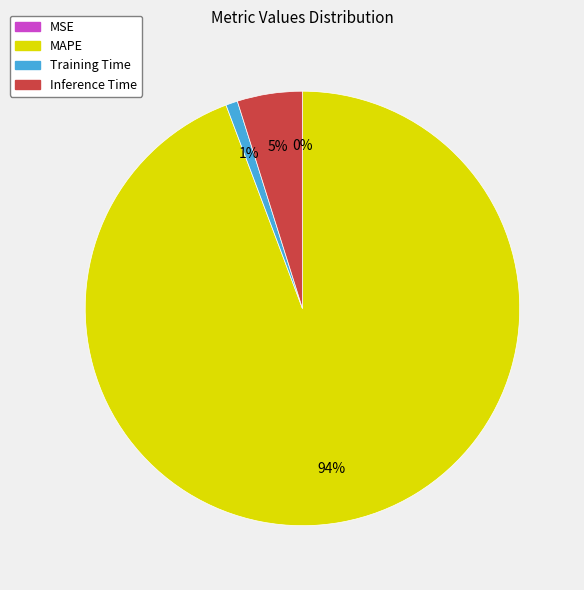

To the nearest percent, what is the difference between the largest and smallest slice percentages?

94%